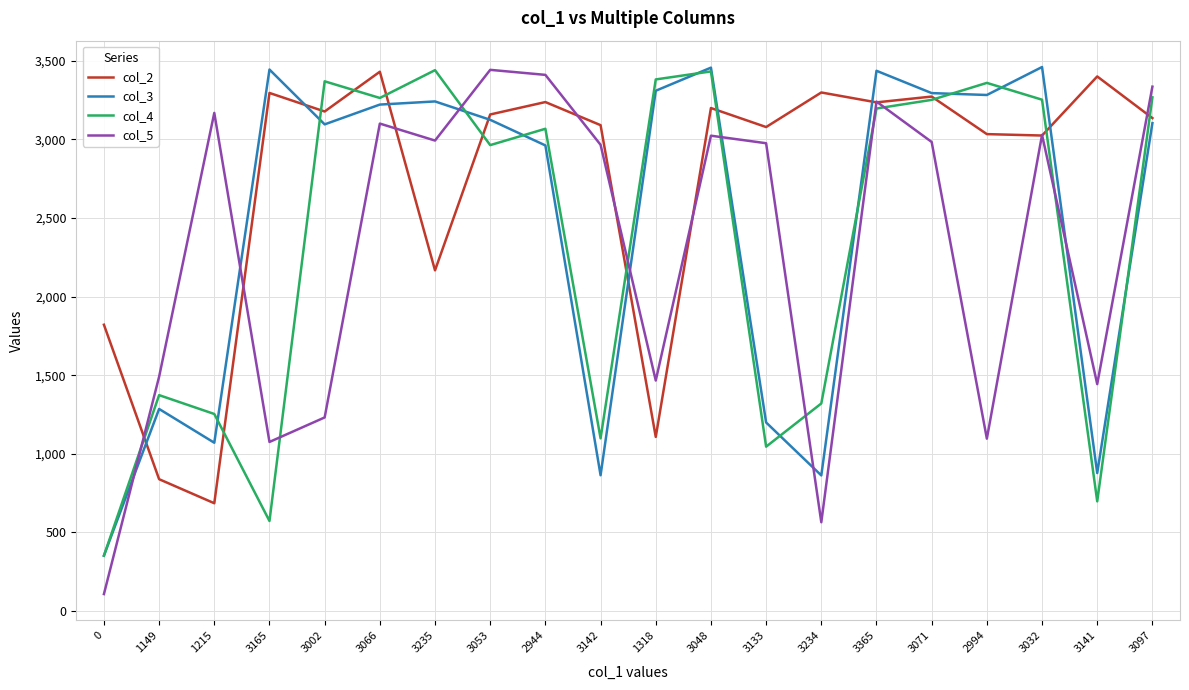

True or false: col_3 has more than 0 interior local peaks.

True